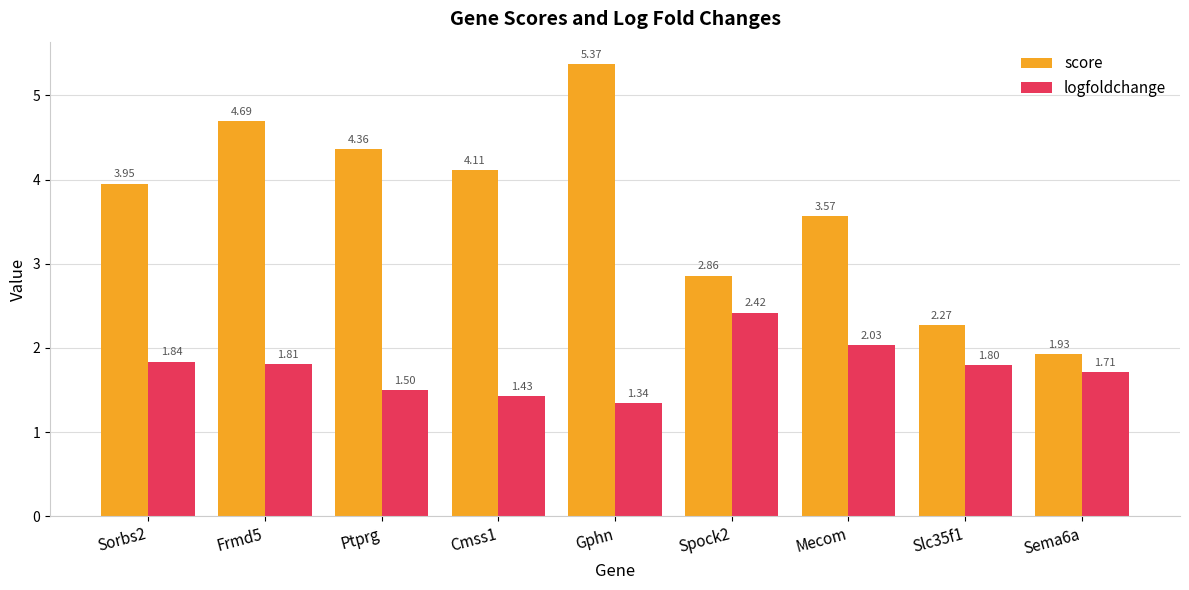

Which label corresponds to the smallest value in the chart?

Gphn